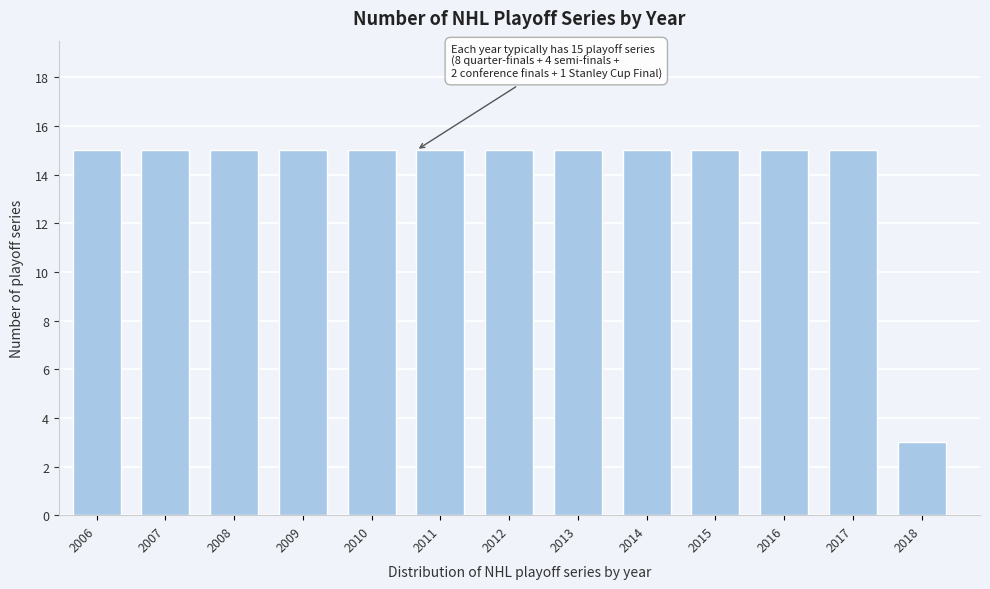

Reading left to right, what are all the values shown in this chart?

2006=15	2007=15	2008=15	2009=15	2010=15	2011=15	2012=15	2013=15	2014=15	2015=15	2016=15	2017=15	2018=3